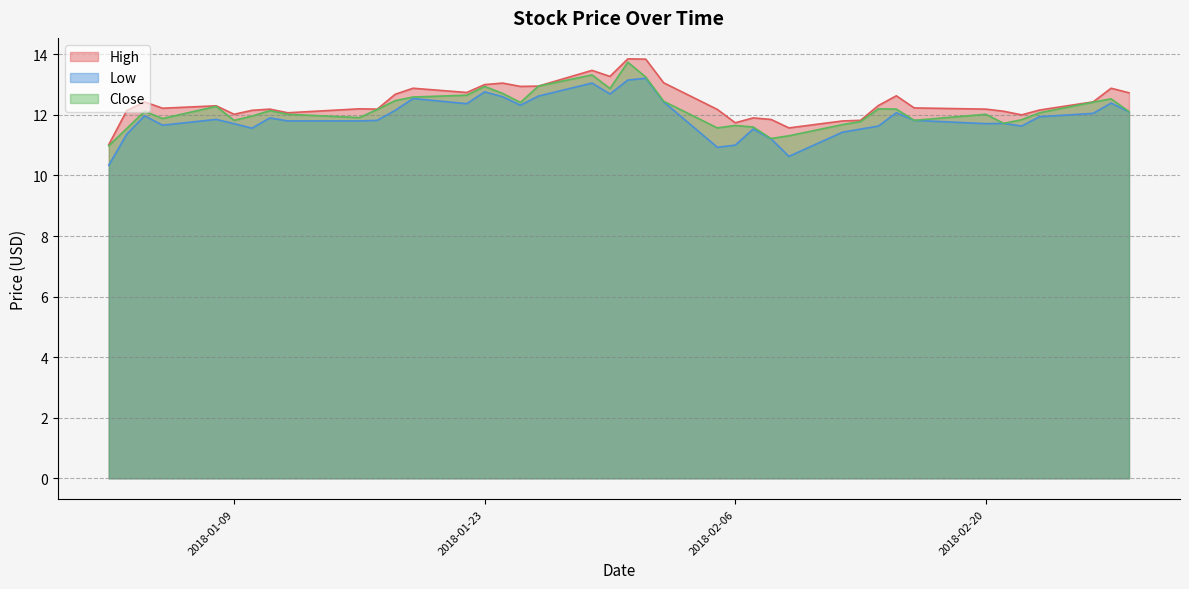

What is the spread (max minus min) of values at 2018-01-12?

0.3